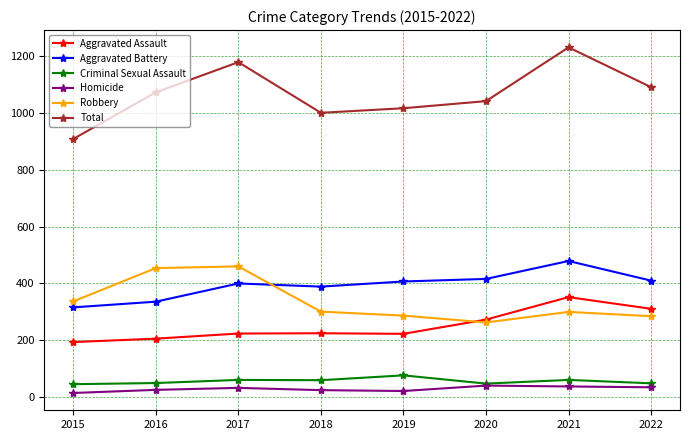

What is the sum of all Robbery values?

2687